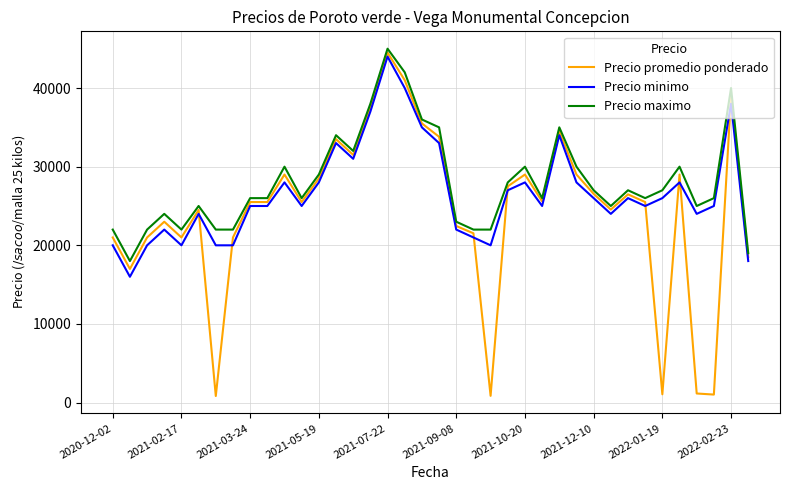

What is the minimum value for Precio maximo?

18000